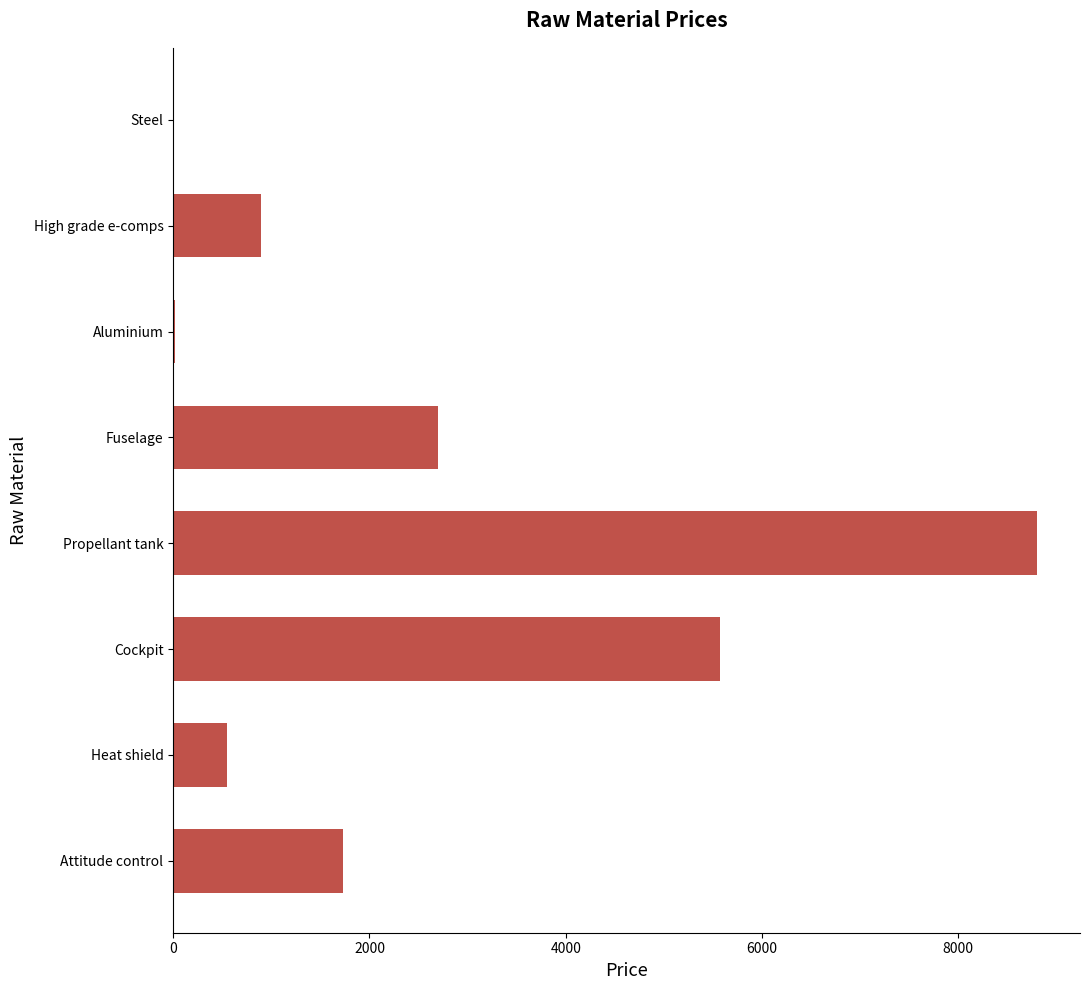

What is the sum of all values?

20263.9